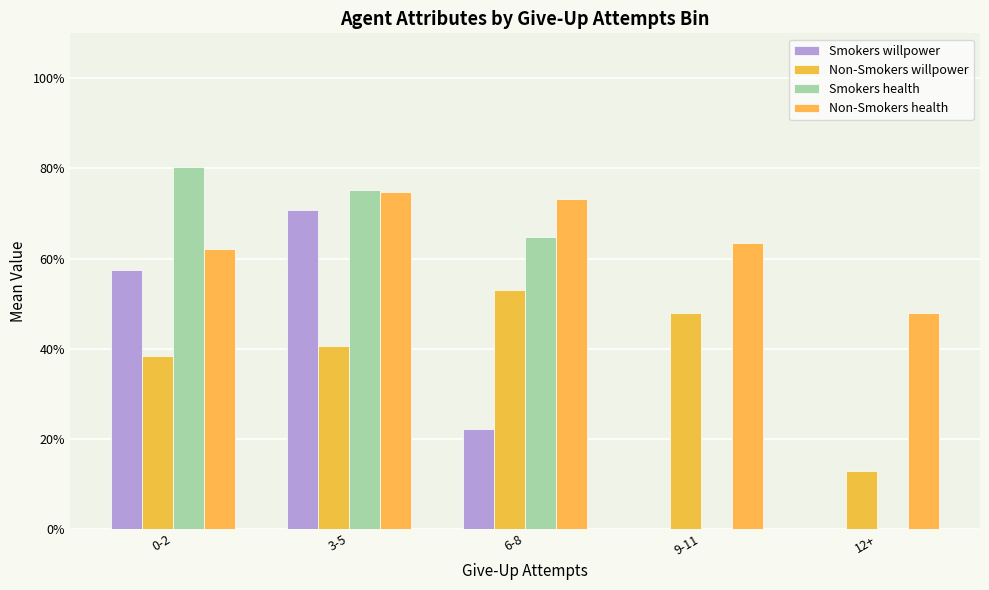

Between 3-5 and 0-2, which is larger?

3-5